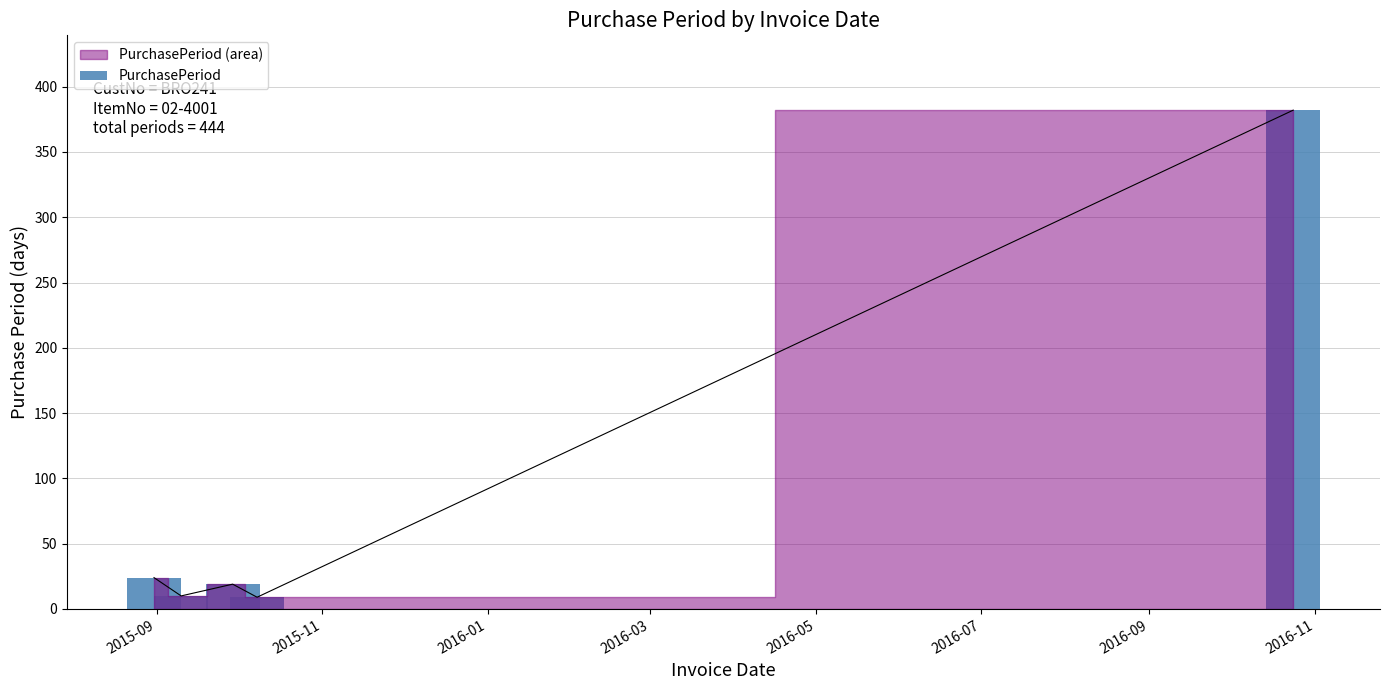

Is it true that the value at 2016-05 is 382?

True